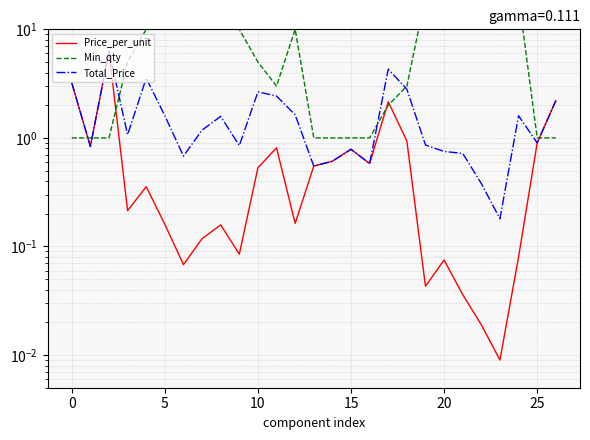

Is the value of Price_per_unit at 14 greater than the value of Min_qty at 14?

No